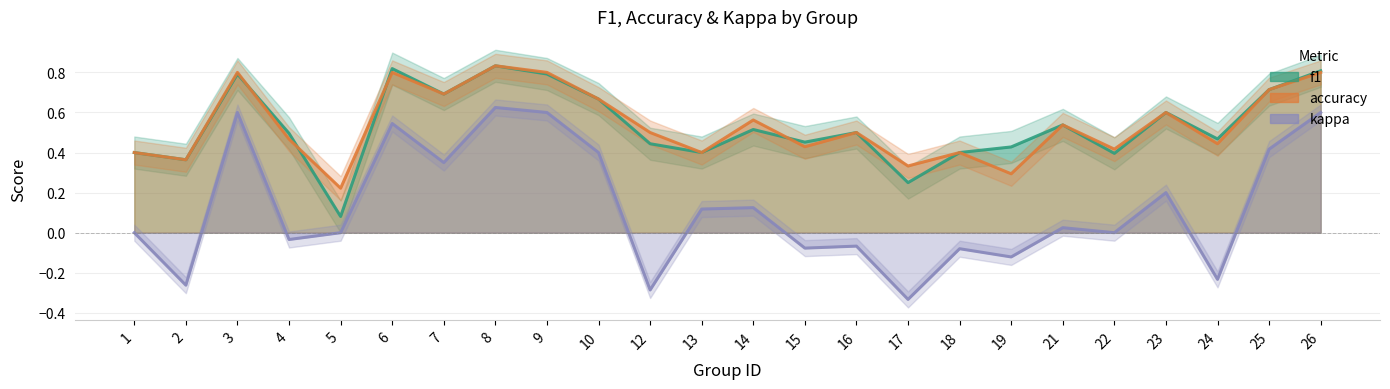

In f1, how many points are higher than both neighbors (excluding endpoints)?

7